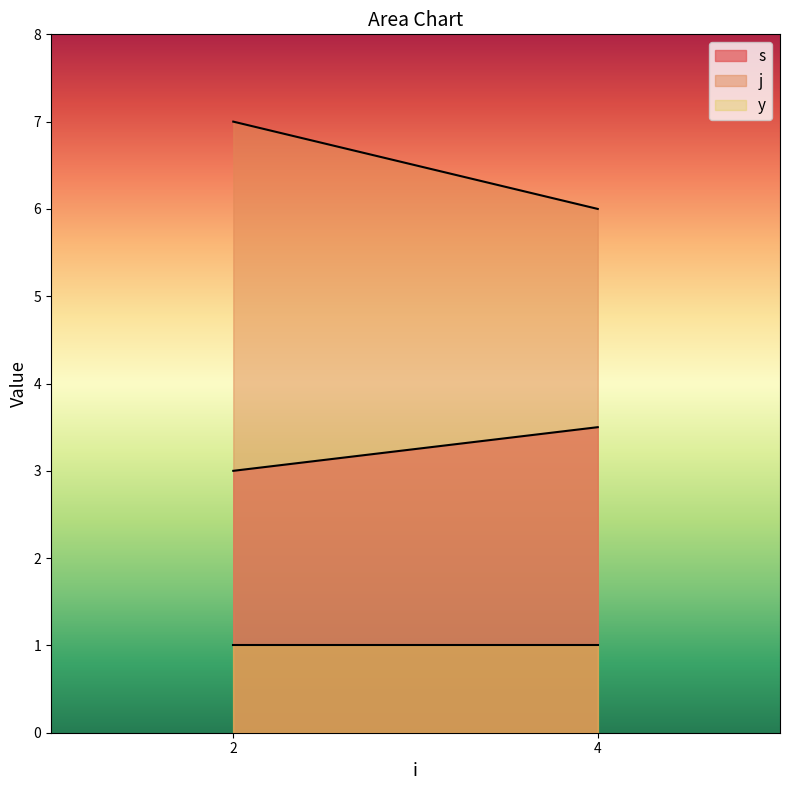

At which category does the chart reach its peak across all series?

2